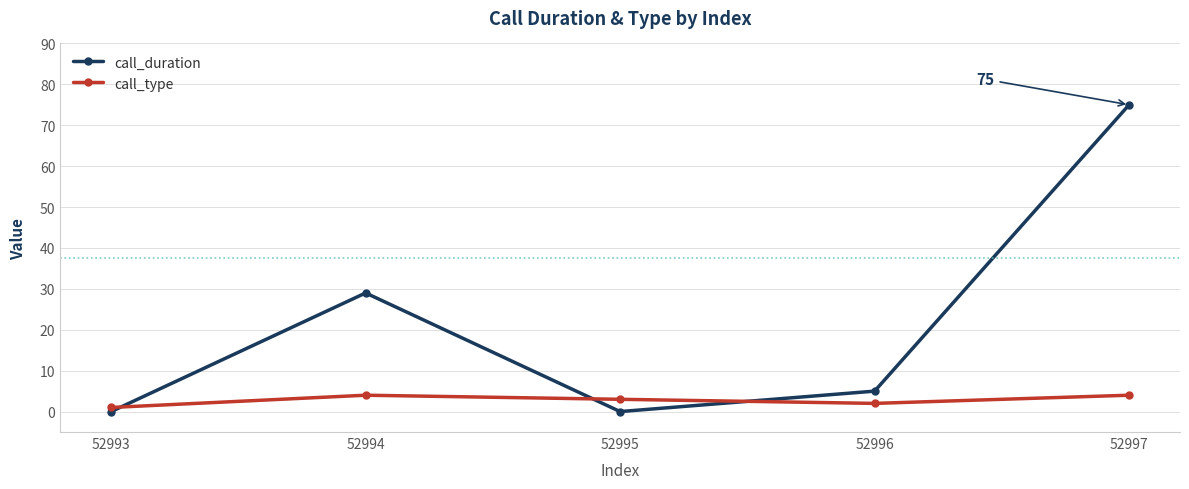

What is the minimum value for call_type?

1